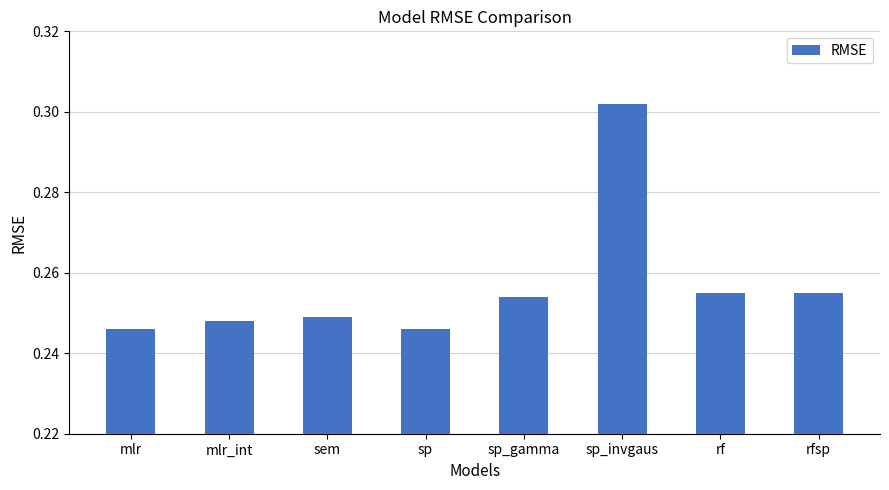

The chart shows a value of 0.1 at sp_invgaus. True or false?

False